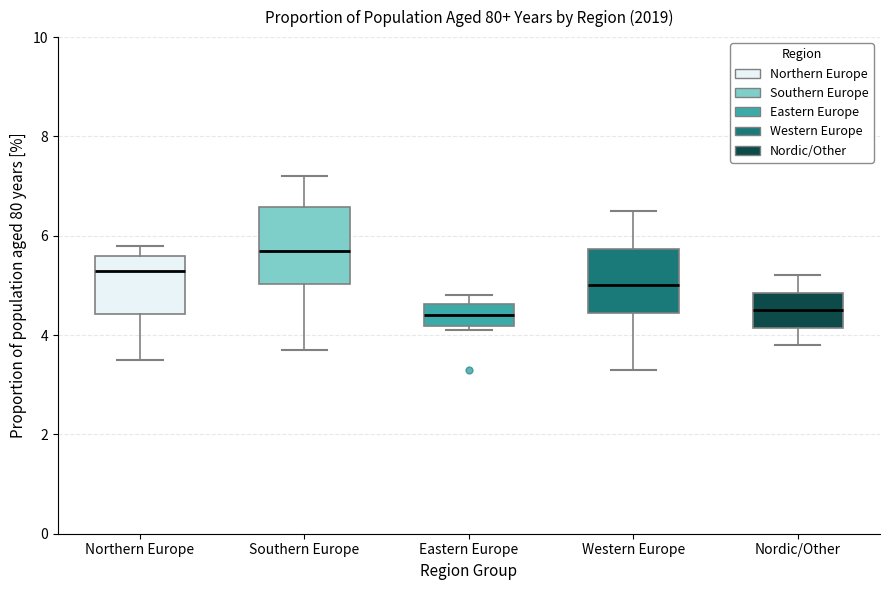

Where does the median line of the box for Northern Europe sit on the y-axis? The values are not printed on the chart, so give them approximately, as read against the axis.

5.4